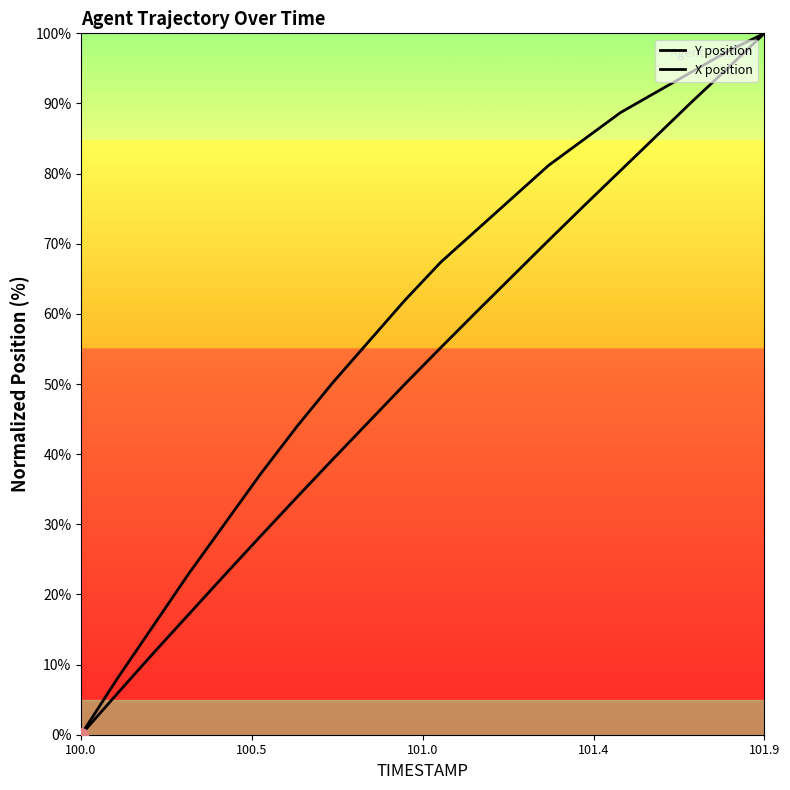

True or false: X position and Y position intersect in this chart.

False